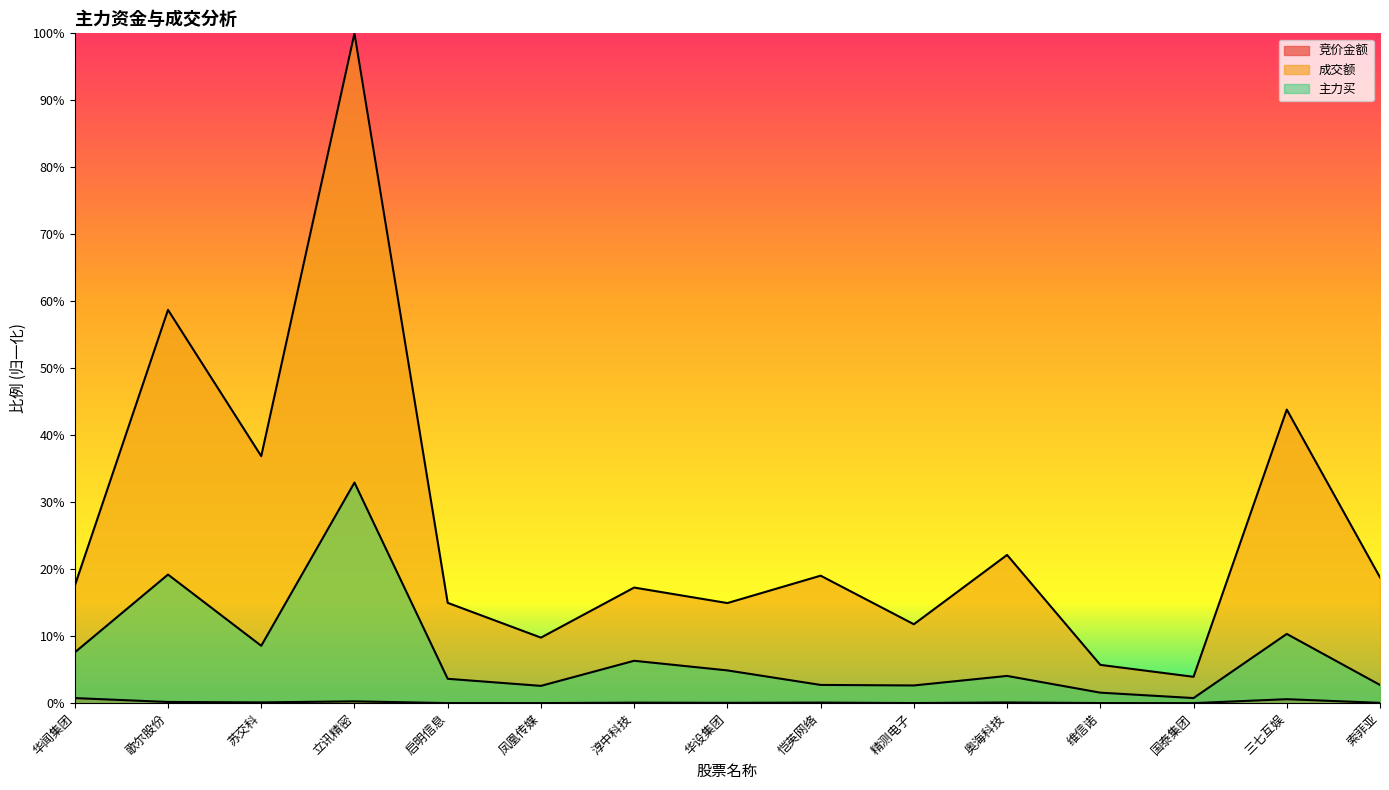

The value of 主力买 at 精测电子 is 0.0. True or false?

True